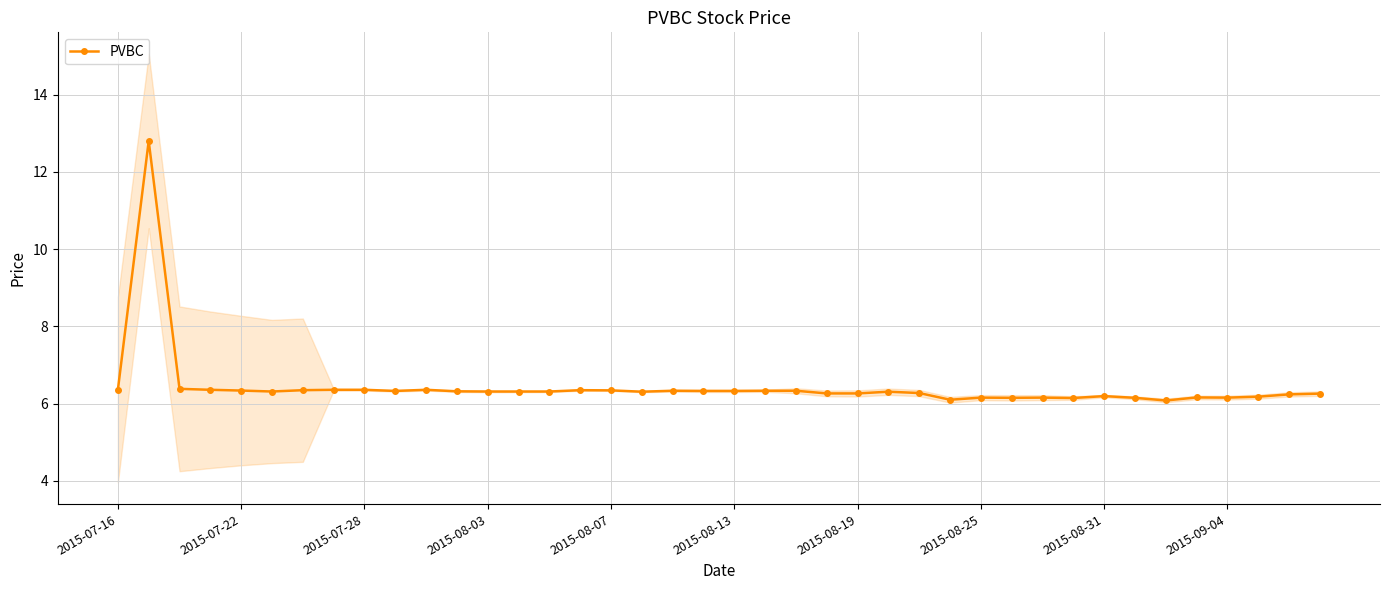

Which has a higher value, 39 or 25?

25